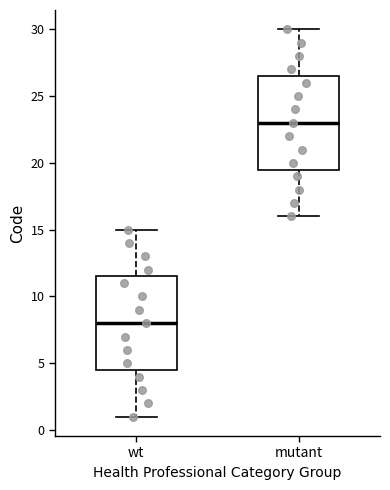

Where does the upper whisker of the box for mutant end on the y-axis? The values are not printed on the chart, so give them approximately, as read against the axis.

30.0